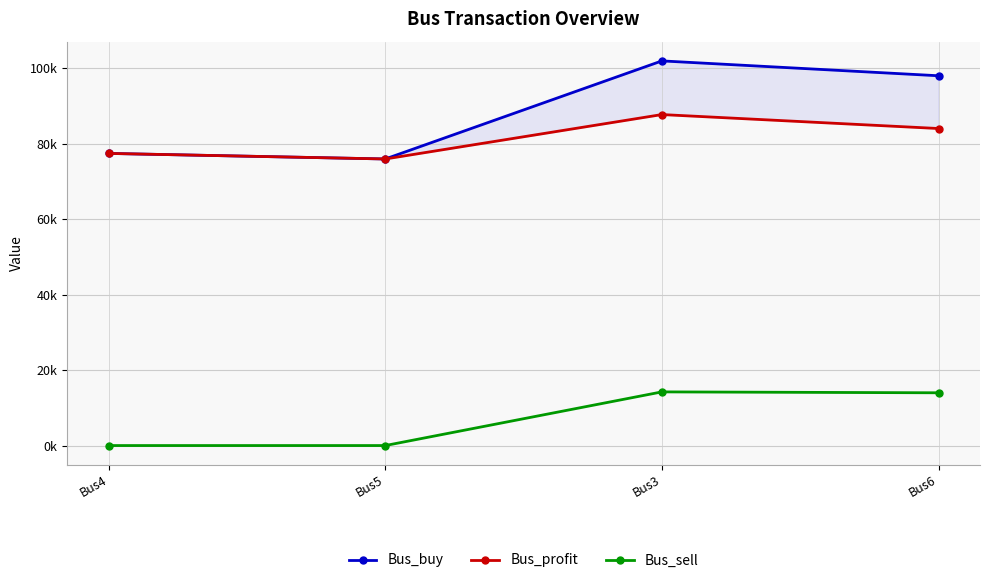

The Bus_sell series shows 7674.3 at Bus3. True or false?

False